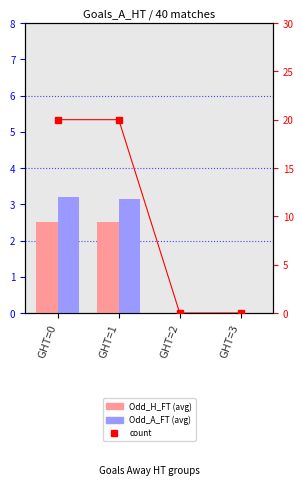

At how many categories does at least one series exceed 17?

2